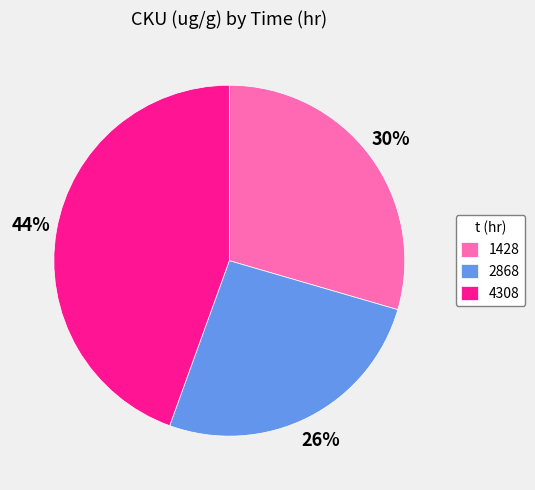

Count the number of slices in the pie.

3